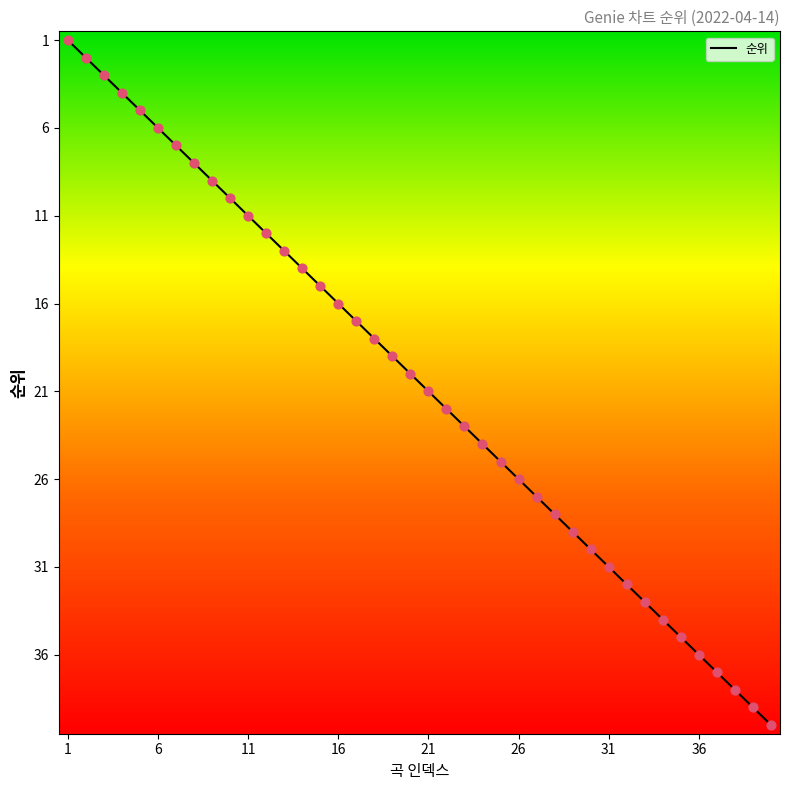

What is the maximum value shown in the chart?

40